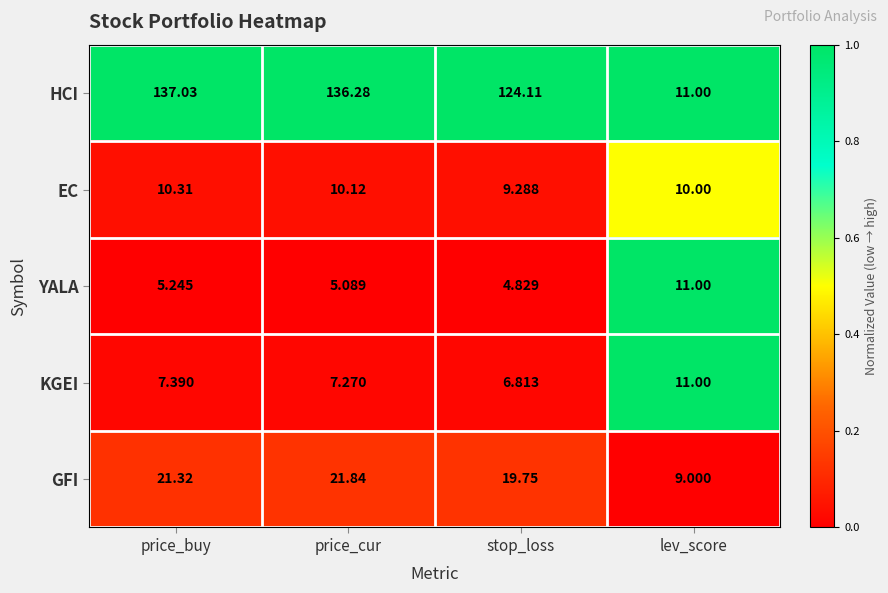

Which category has the lowest value in the HCI series?

lev_score